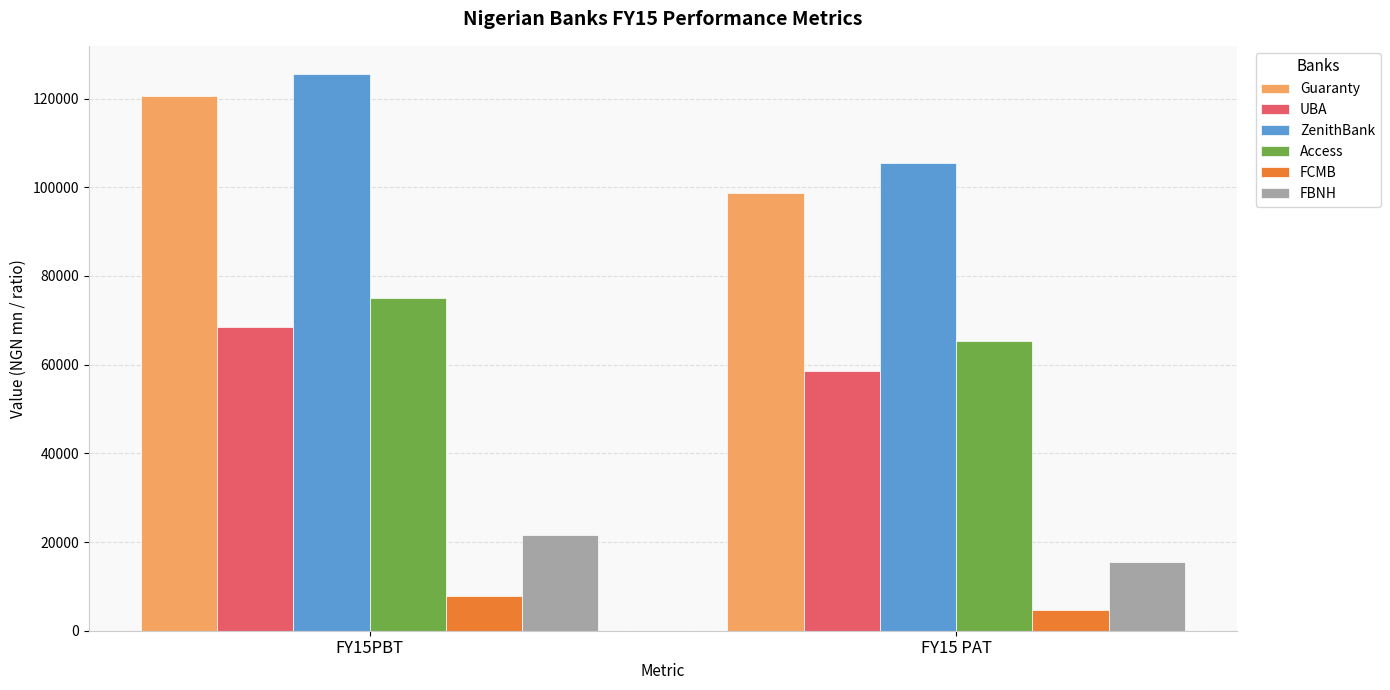

The value of ZenithBank at FY15PBT is 125616. True or false?

True